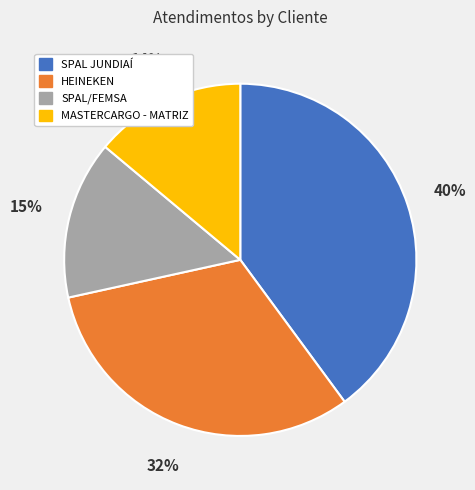

To the nearest percent, what portion does SPAL/FEMSA represent?

15%